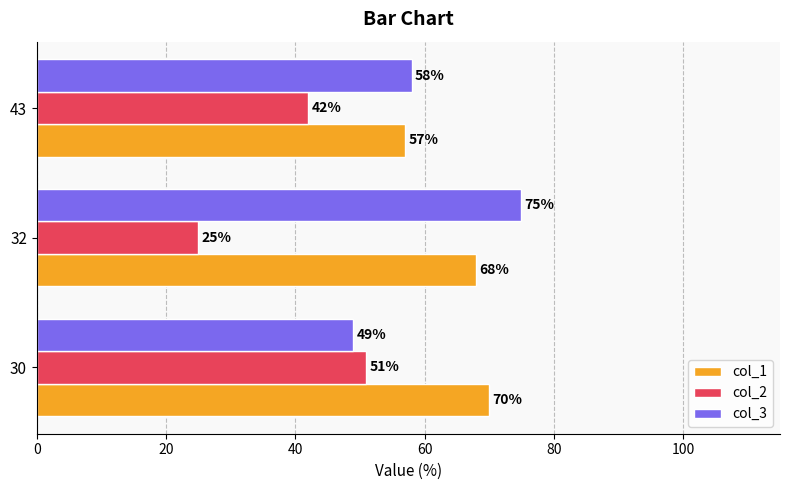

What is the difference between the col_3 values at 43 and 30?

9